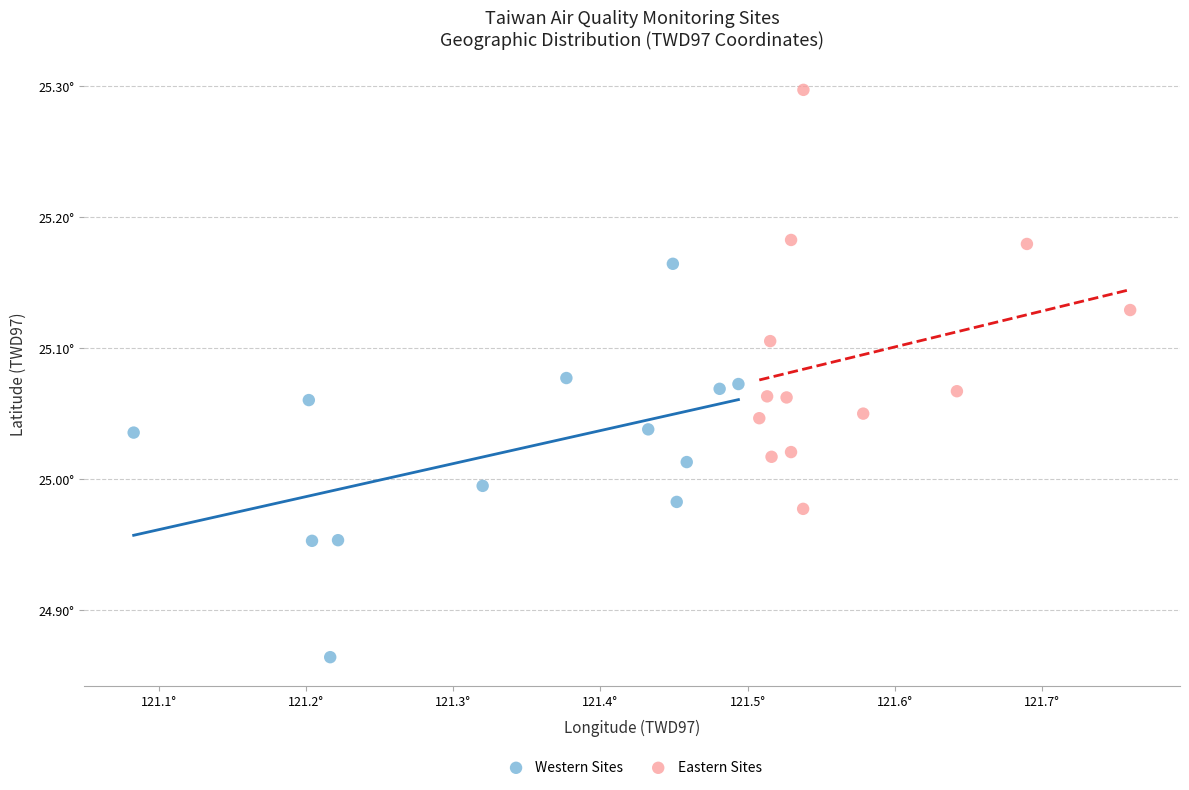

Which series contains the highest Y value?

Eastern Sites